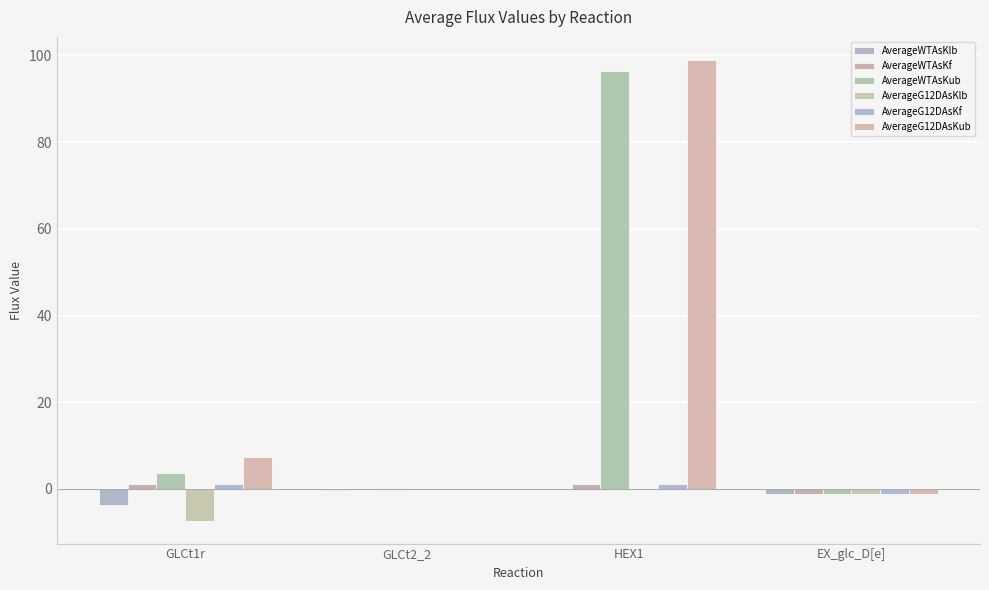

What is the approximate value of AverageWTAsKub at HEX1?

96.4